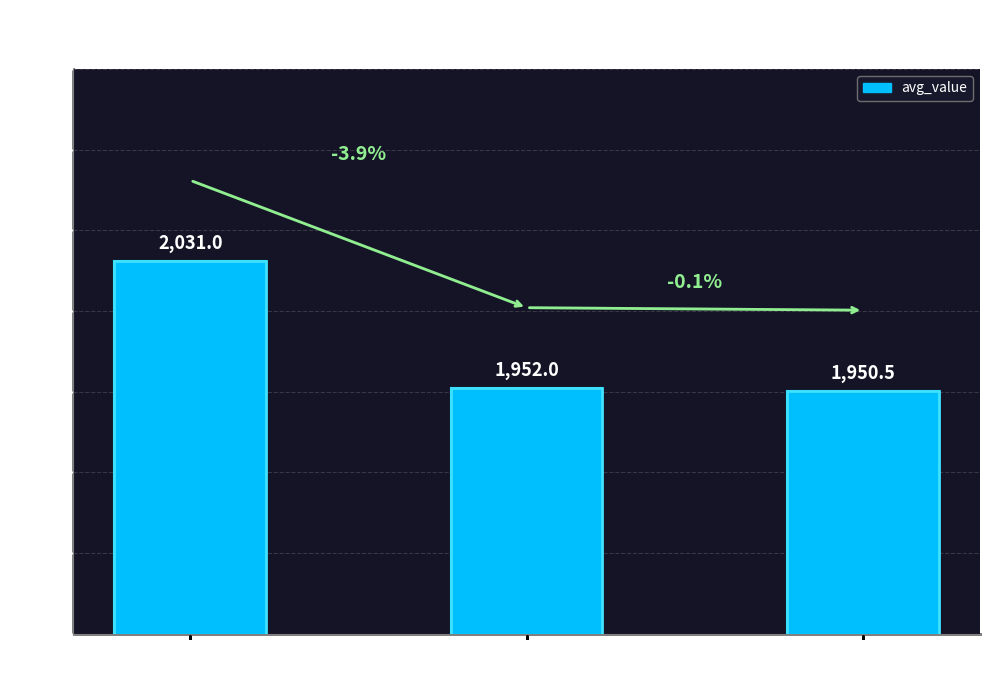

What is the difference between the values at lev_score: 11
(HCI/YALA/KGEI) and lev_score: 9
(GFI)?

80.5